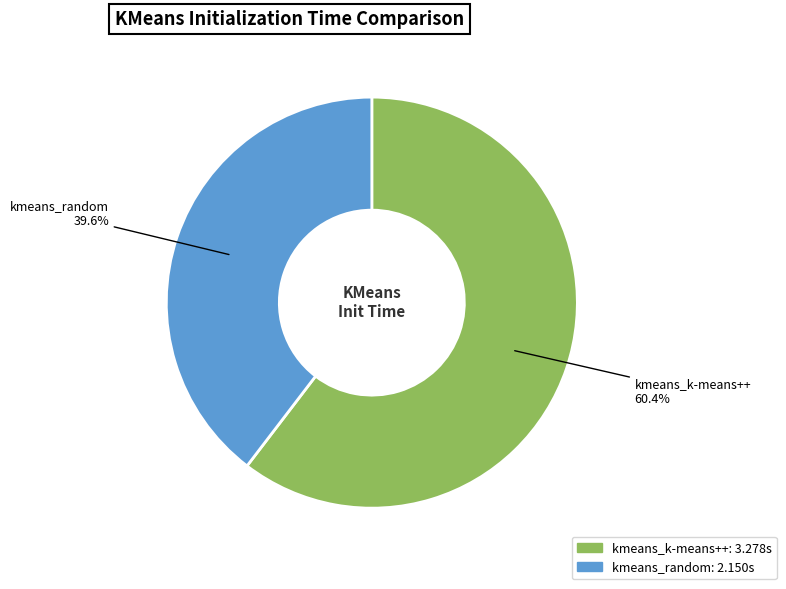

Combined, what portion of the pie is kmeans_random and kmeans_k-means++?

100.0%